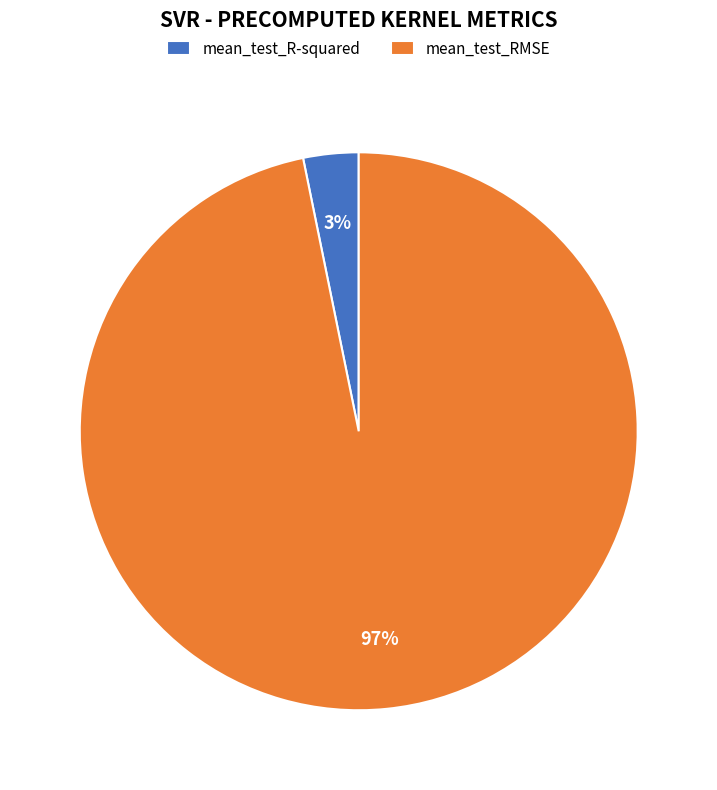

Which category has the smallest portion of the pie?

mean_test_R-squared